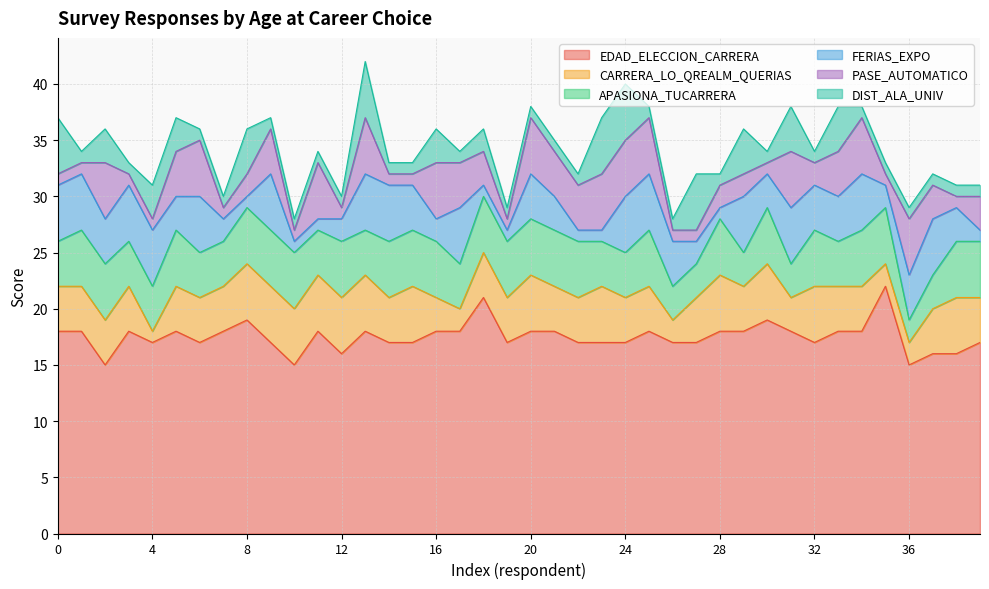

At how many categories does at least one series exceed 13?

40